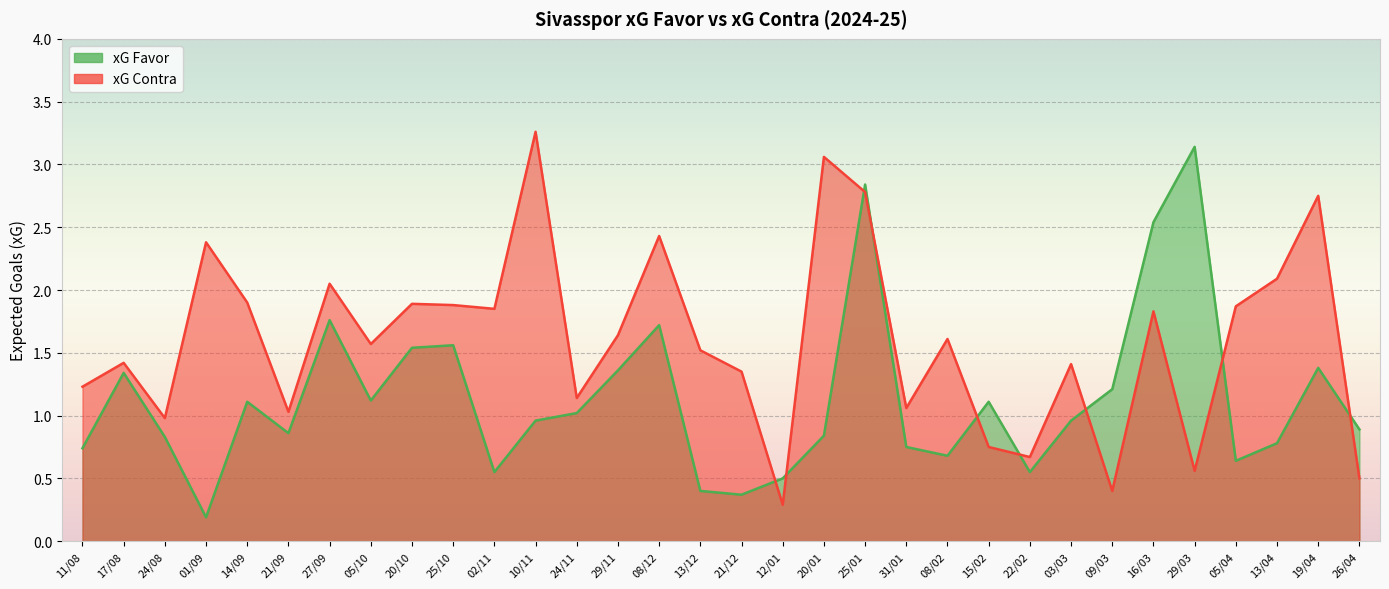

How many interior local peaks does the xG Contra series have?

11